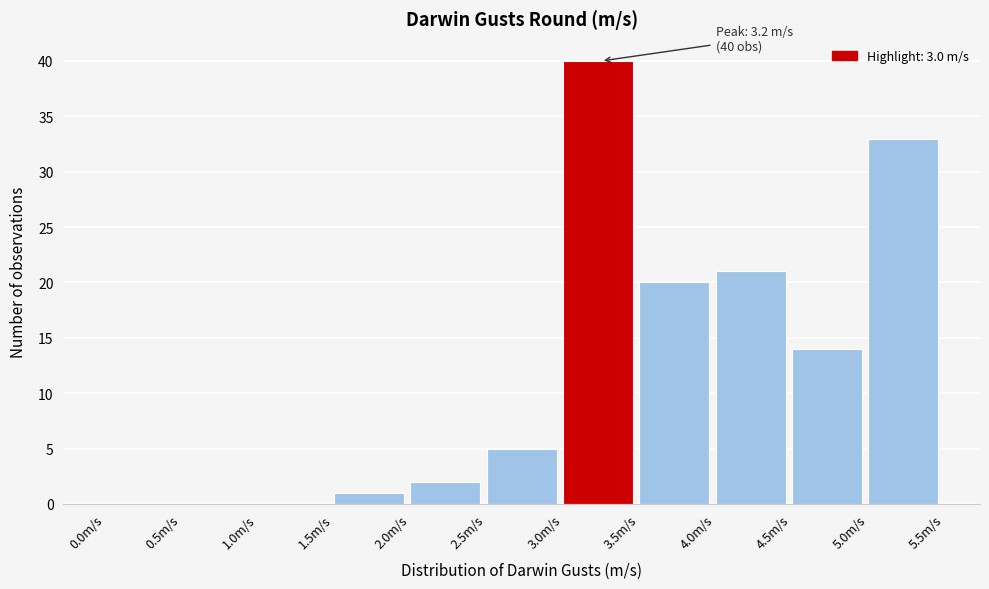

Over which range of the x-axis is the bar tallest?

3.0 to 3.5